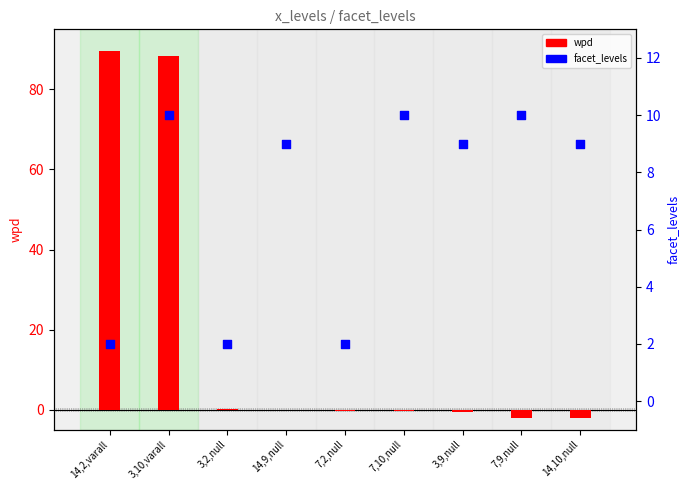

At which category is the sum across all series the highest?

3,10,varall